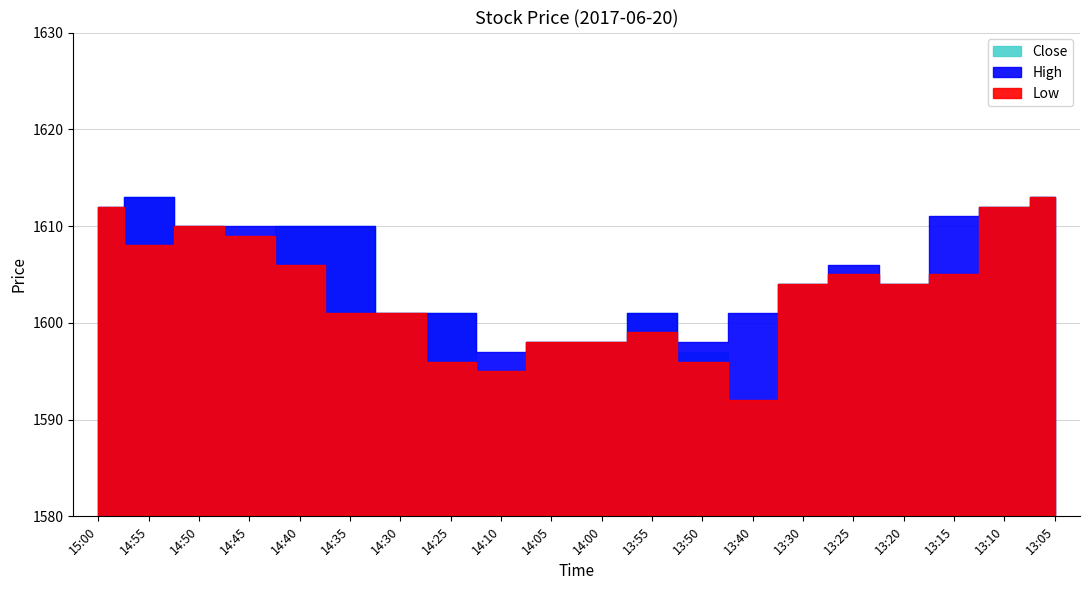

Reading right to left, extract all data points from this chart.

Close: 13:05=1613	13:10=1612	13:15=1605	13:20=1604	13:25=1605	13:30=1604	13:40=1592	13:50=1597	13:55=1601	14:00=1598	14:05=1598	14:10=1595	14:25=1601	14:30=1601	14:35=1610	14:40=1610	14:45=1609	14:50=1610	14:55=1613	15:00=1612
High: 13:05=1613	13:10=1612	13:15=1611	13:20=1604	13:25=1606	13:30=1604	13:40=1601	13:50=1598	13:55=1601	14:00=1598	14:05=1598	14:10=1597	14:25=1601	14:30=1601	14:35=1610	14:40=1610	14:45=1610	14:50=1610	14:55=1613	15:00=1612
Low: 13:05=1613	13:10=1612	13:15=1605	13:20=1604	13:25=1605	13:30=1604	13:40=1592	13:50=1596	13:55=1599	14:00=1598	14:05=1598	14:10=1595	14:25=1596	14:30=1601	14:35=1601	14:40=1606	14:45=1609	14:50=1610	14:55=1608	15:00=1612